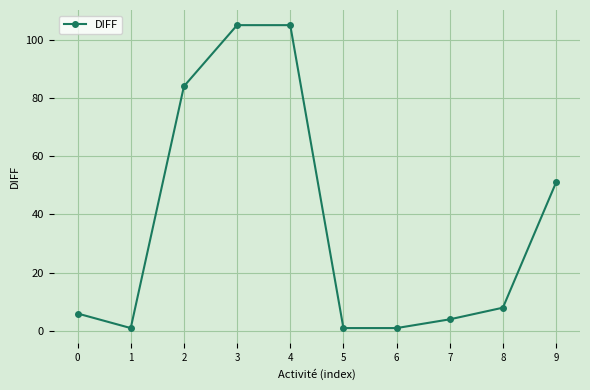

Which has a higher value, 0 or 8?

8